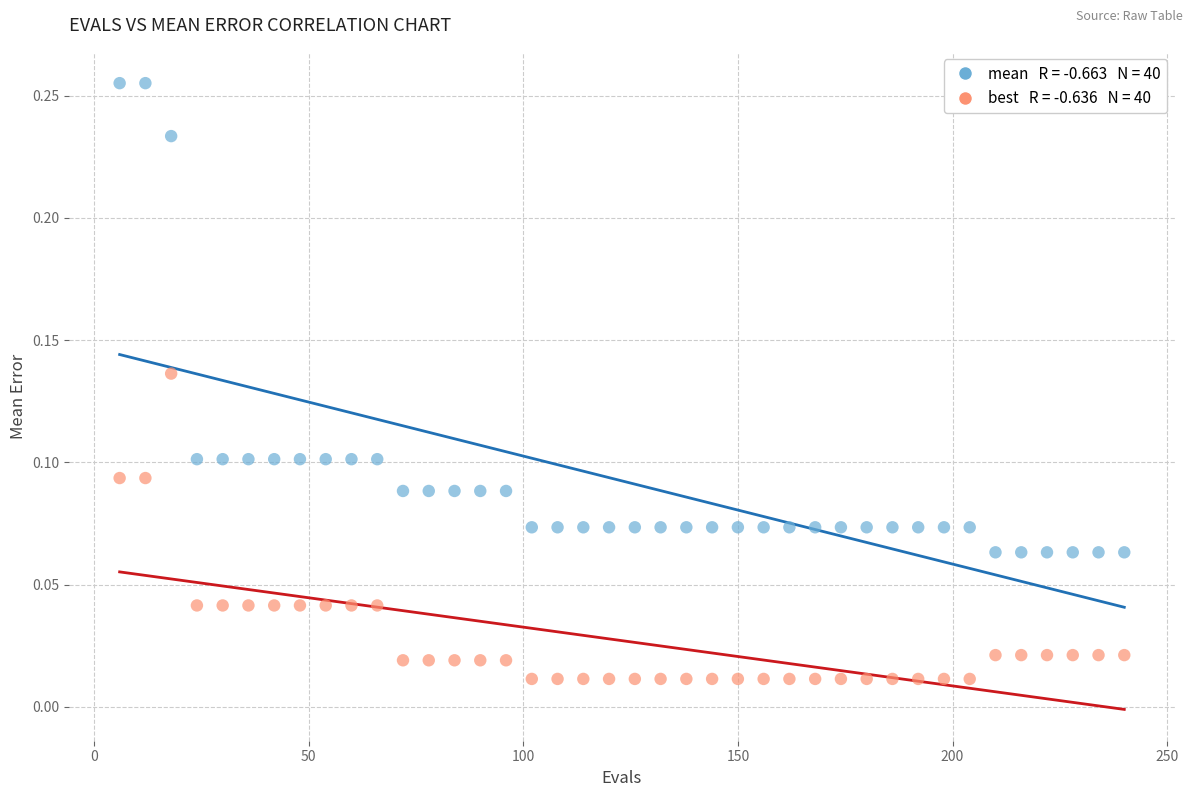

Across all data points, what is the range of X values (max minus min)?

234.0